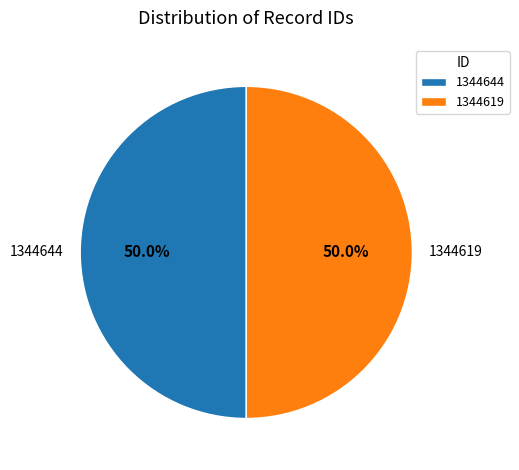

What is the ratio of the value at 1344619 to the value at 1344644?

1.0